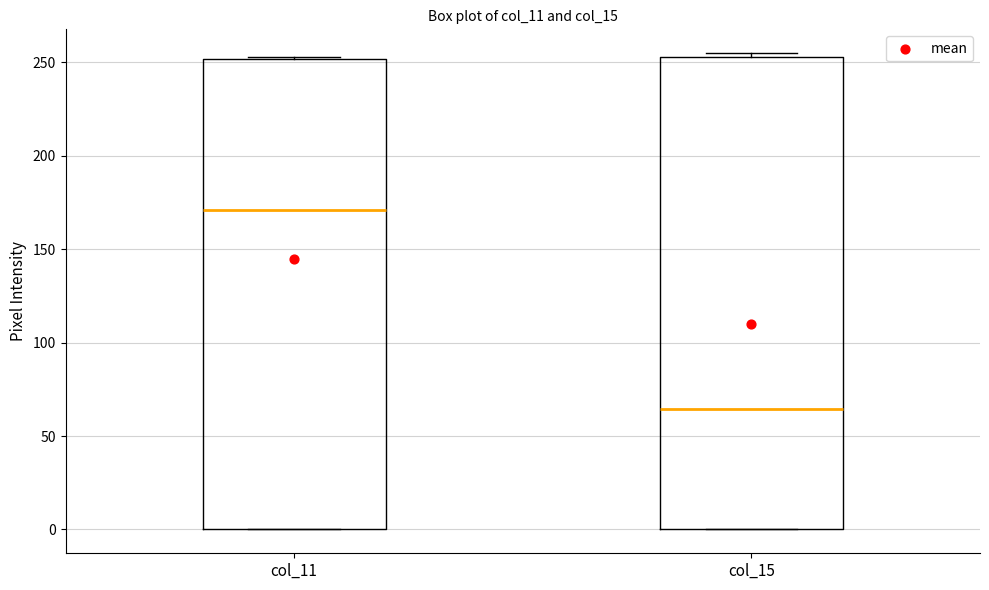

Reading left to right, transcribe this box plot: for each box, give where its median line is, the range the box spans, and where its two whiskers end, as read against the y-axis. The values are not printed on the chart, so give them approximately, as read against the axis.

col_11: median 170, box 0 to 250, whiskers 0 to 255
col_15: median 65, box 0 to 255, whiskers 0 to 255 (just above the box's upper edge)